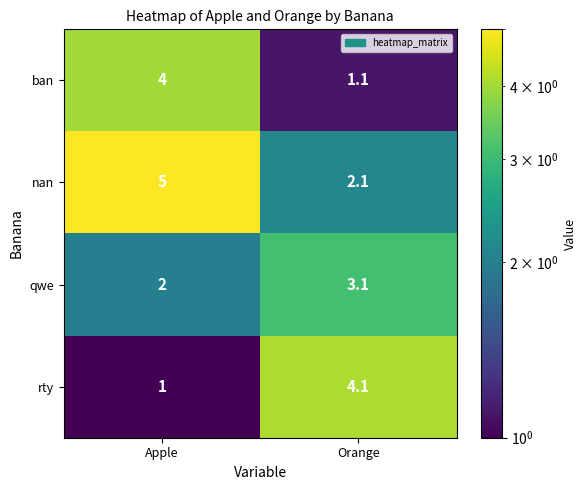

At which label does qwe reach its minimum?

Apple